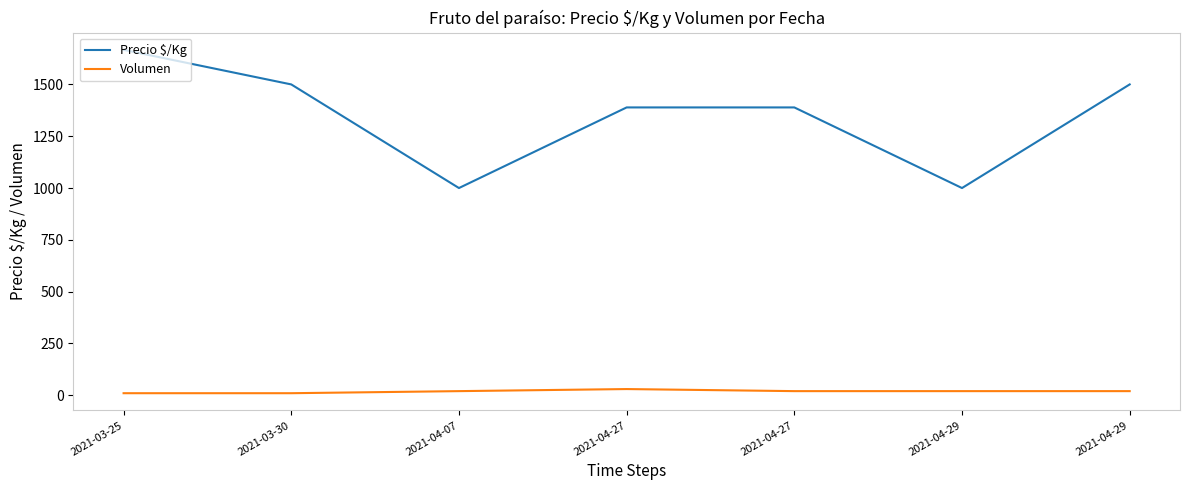

Which series changed the most between 2021-04-07 and 2021-04-29?

Precio $/Kg